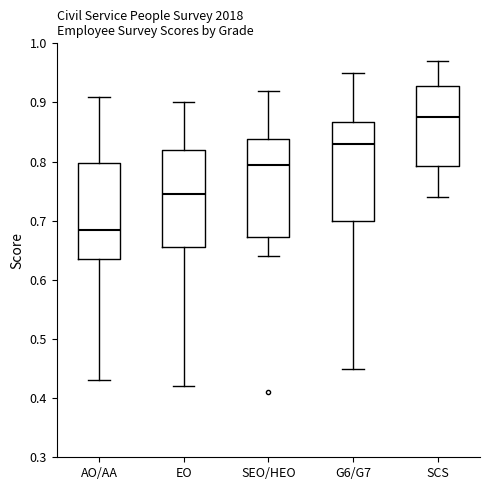

Where does the upper whisker of the box for SEO/HEO end on the y-axis? The values are not printed on the chart, so give them approximately, as read against the axis.

0.92